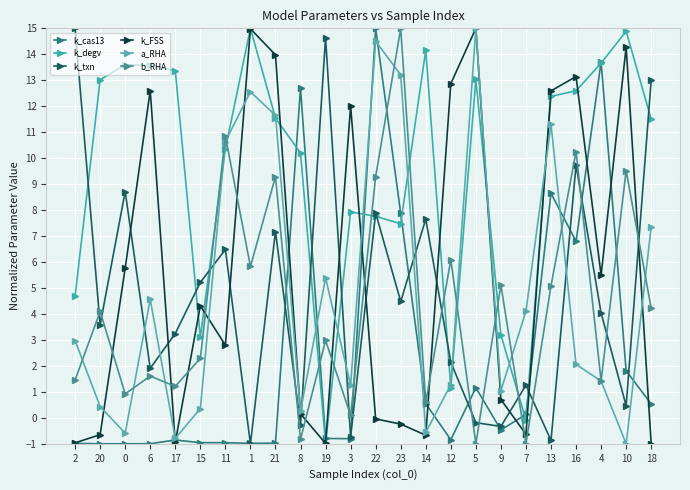

What is the spread (max minus min) of values at 1?

16.0